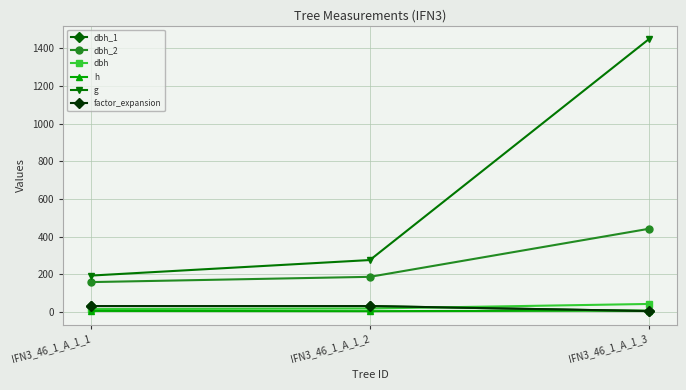

The value of factor_expansion at IFN3_46_1_A_1_1 is 31.8. True or false?

True